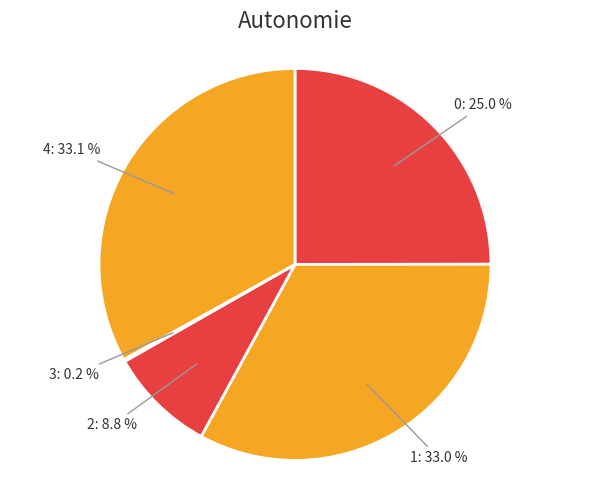

Is it true that 1 is 26% of the pie?

False